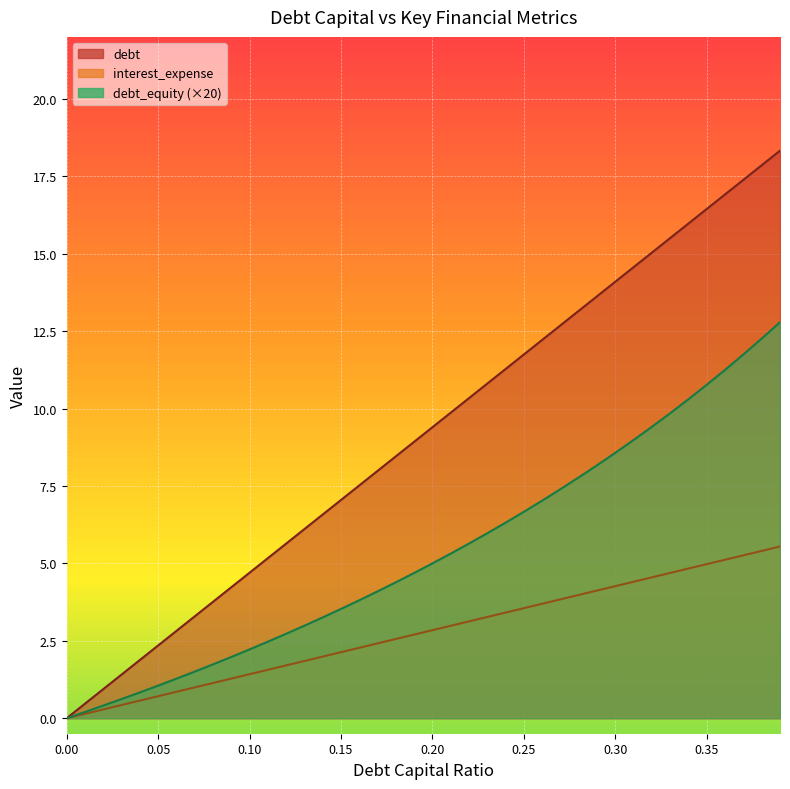

Is it true that debt_capital equals 8.5 at 0.18?

True